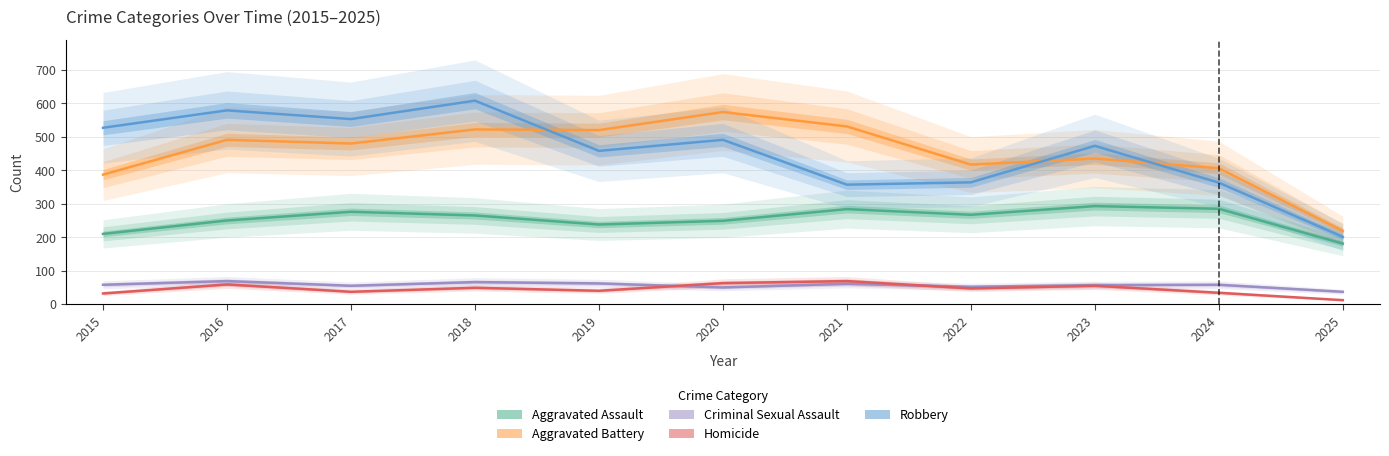

True or false: Robbery has more than 1 interior local peaks.

True